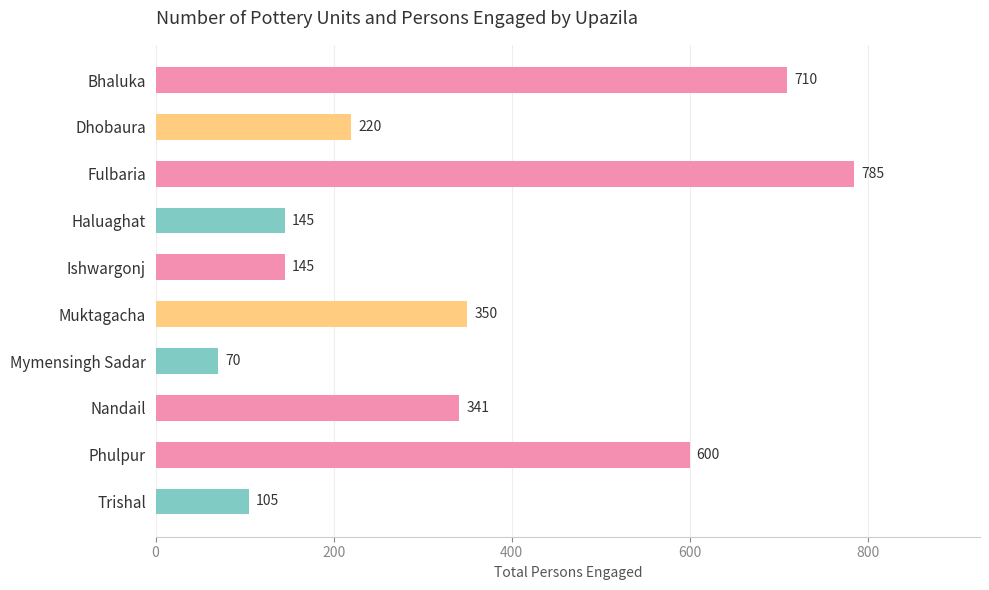

True or false: the data shows 105 at Trishal.

True